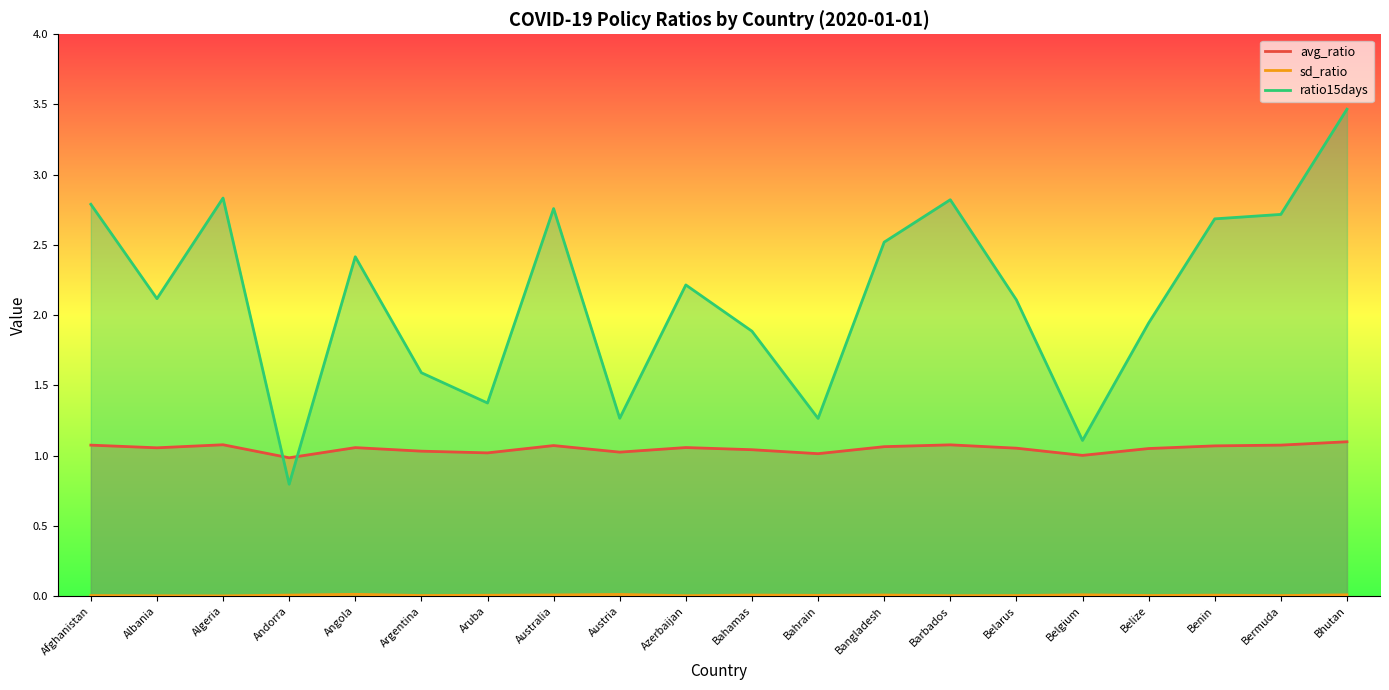

At which category does avg_ratio reach its first local valley?

Albania